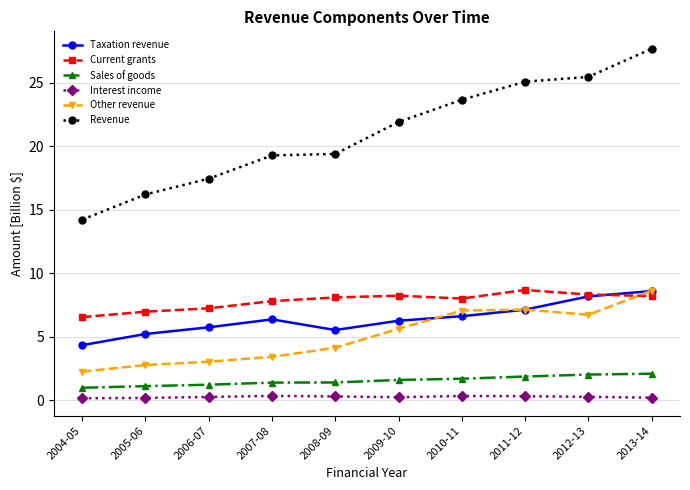

Which series has the largest total across all categories?

Revenue